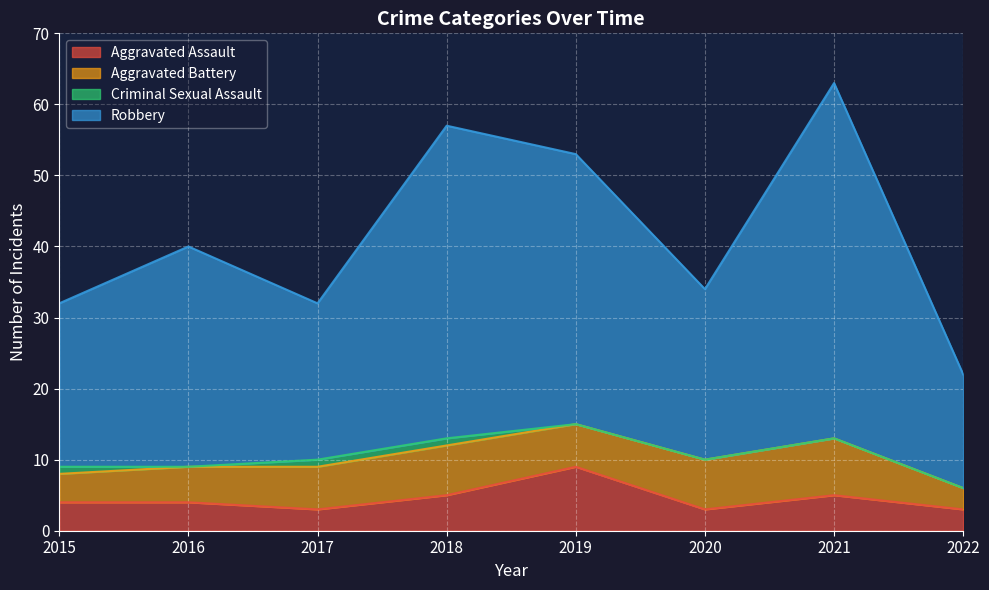

Where is Robbery nearest to the value 42?

2016